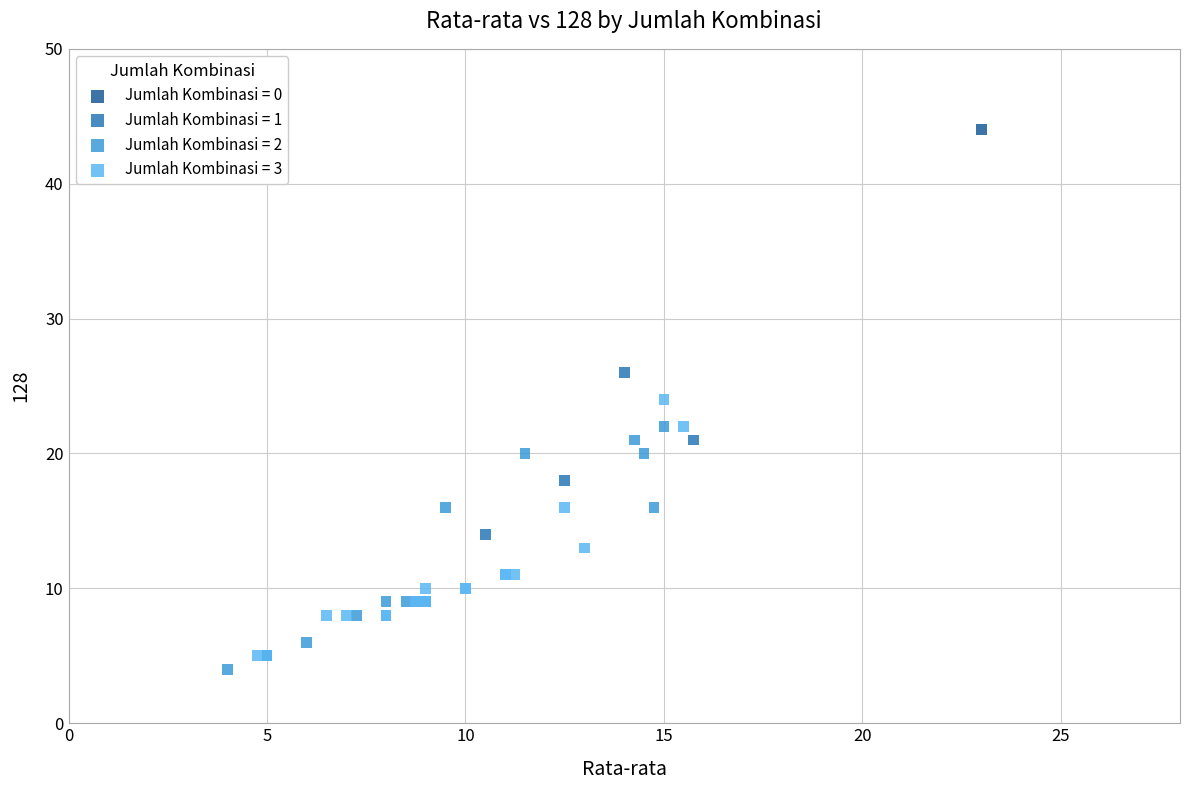

What are all the series names shown in the legend?

Jumlah Kombinasi = 0, Jumlah Kombinasi = 1, Jumlah Kombinasi = 2, Jumlah Kombinasi = 3